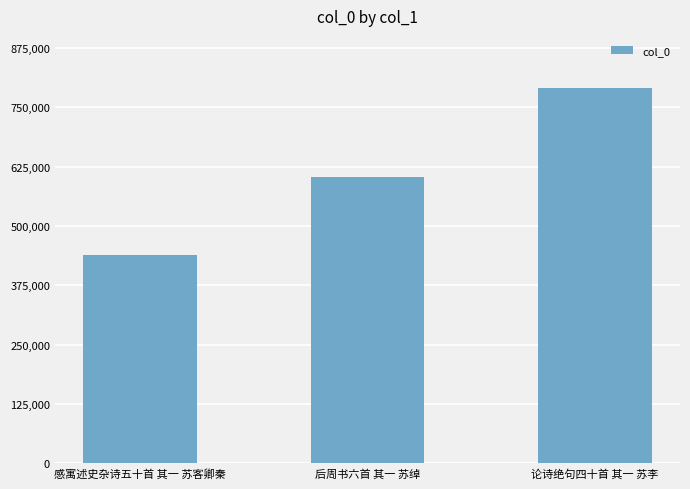

List the labels in order of value, smallest first.

感寓述史杂诗五十首 其一 苏客卿秦, 后周书六首 其一 苏绰, 论诗绝句四十首 其一 苏李